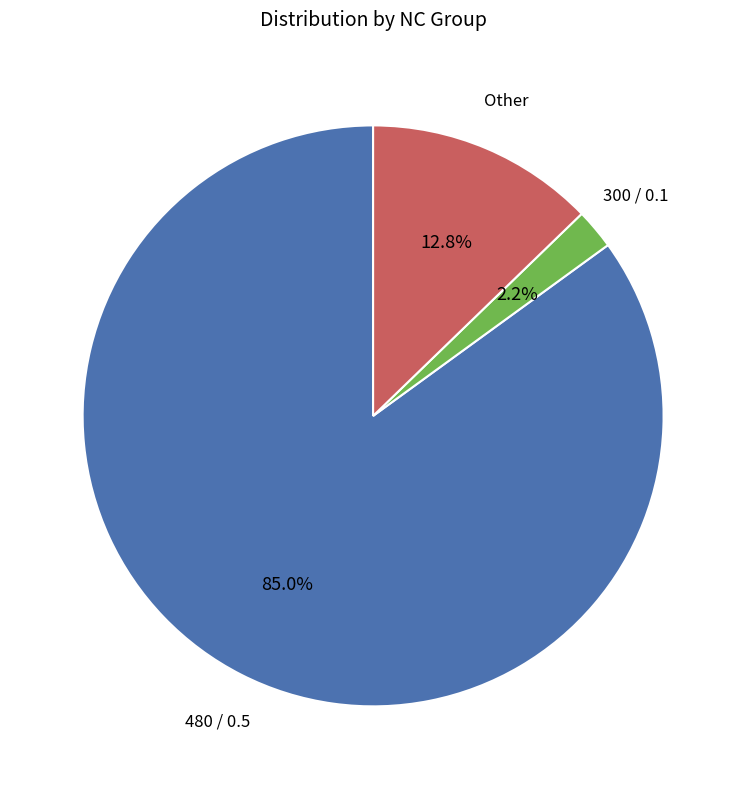

Which category has the smallest portion of the pie?

300 / 0.1